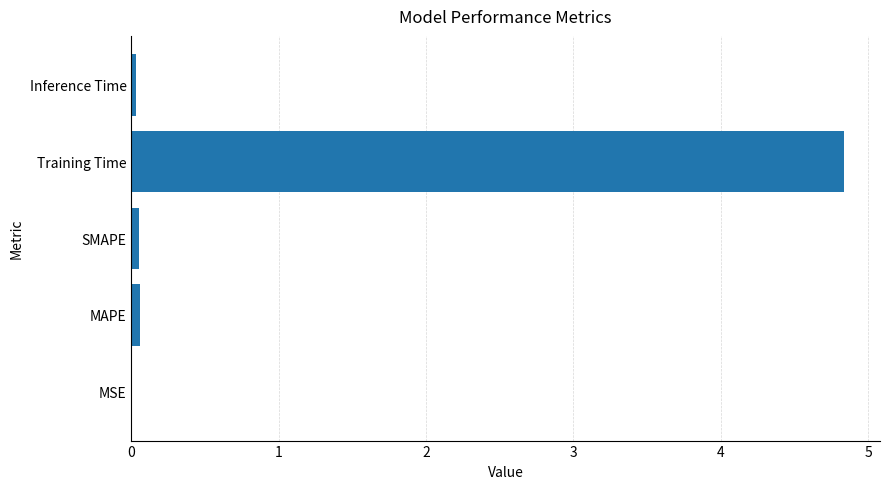

Which label corresponds to the largest value in the chart?

Training Time